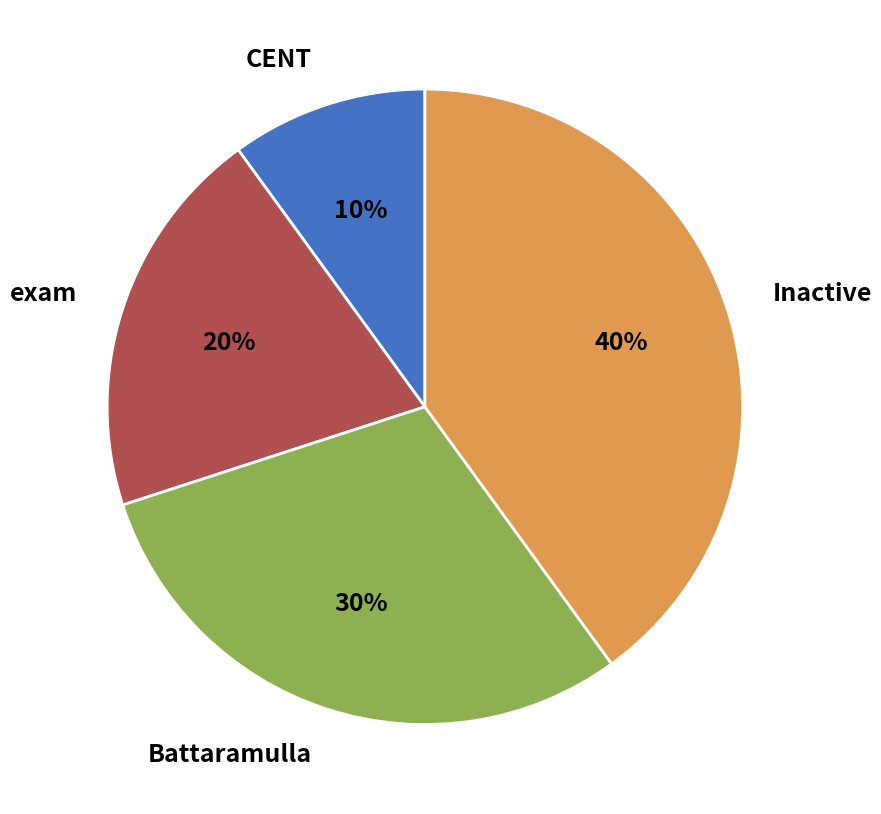

To the nearest percent, what is the difference between the largest and smallest slice percentages?

30%